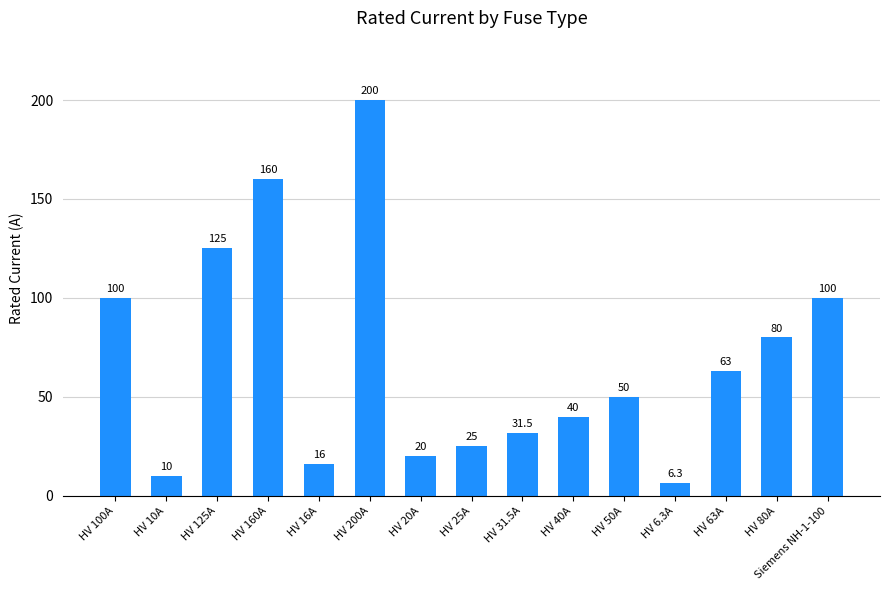

Between HV 10A and HV 50A, which is larger?

HV 50A